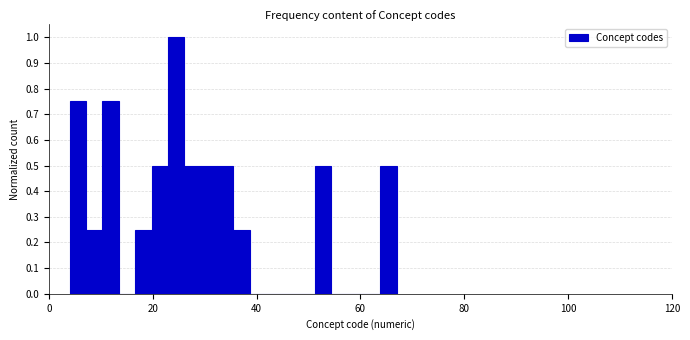

Read against the x-axis, roughly where is the centre of the tallest bar?

24